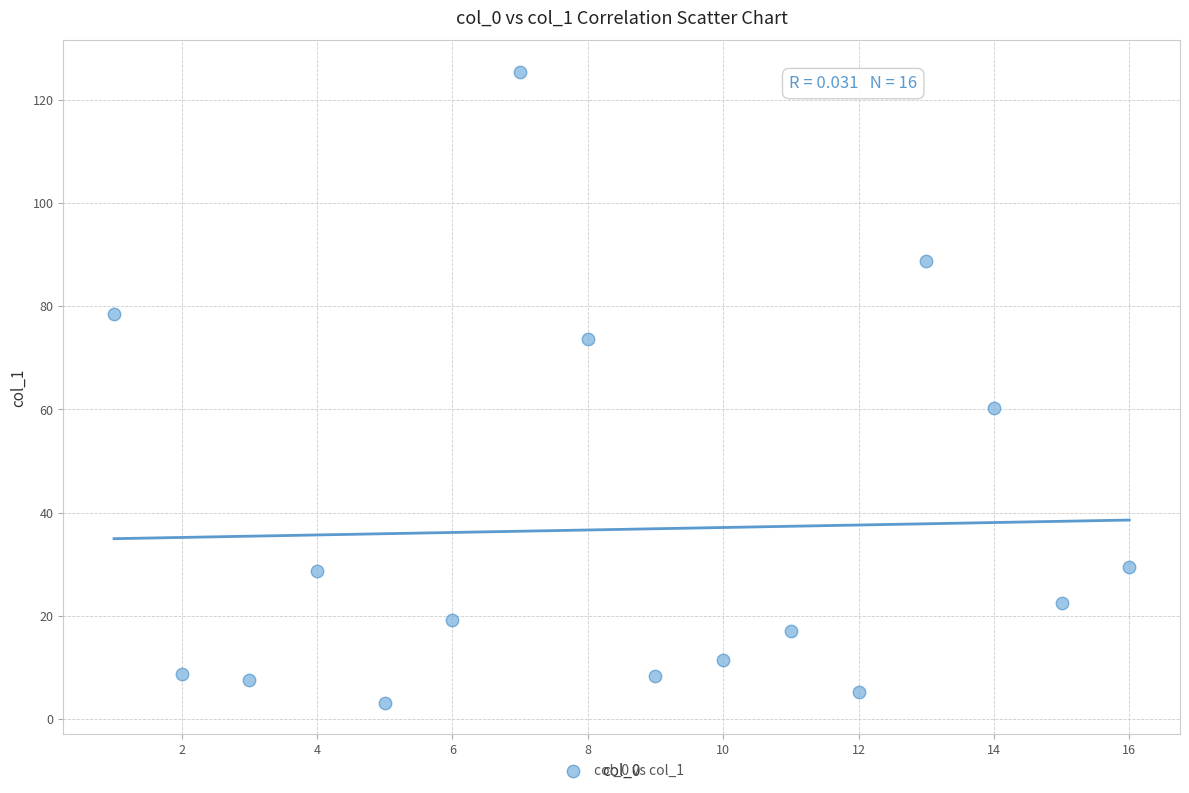

What Y value in the scatter plot is closest to 64?

60.3